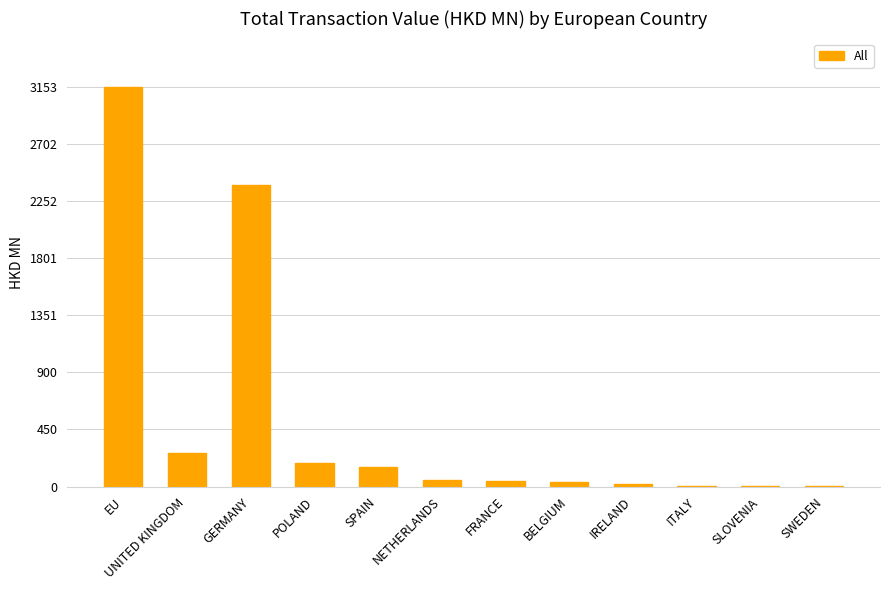

What is the sum of all values?

6299.0